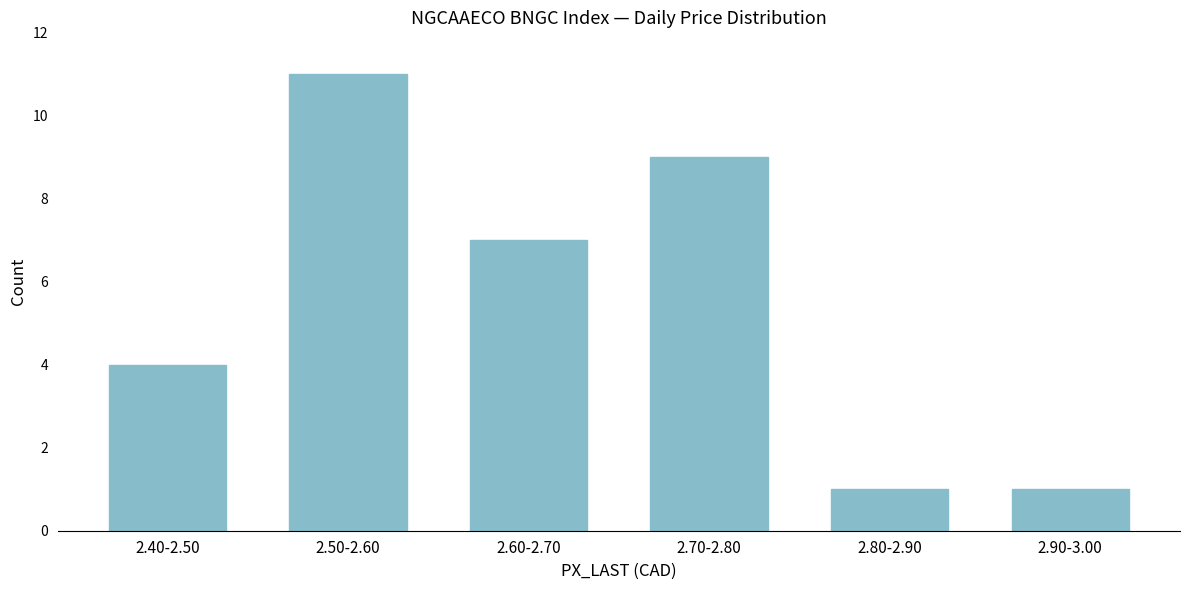

Reading left to right, transcribe all the data shown in this chart.

2.40-2.50=4	2.50-2.60=11	2.60-2.70=7	2.70-2.80=9	2.80-2.90=1	2.90-3.00=1